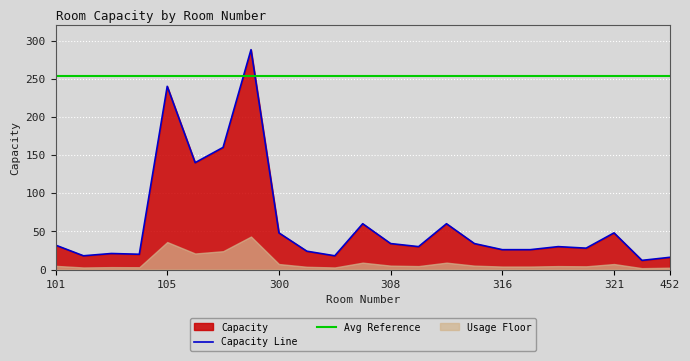

At which label does the data first exceed 30?

101